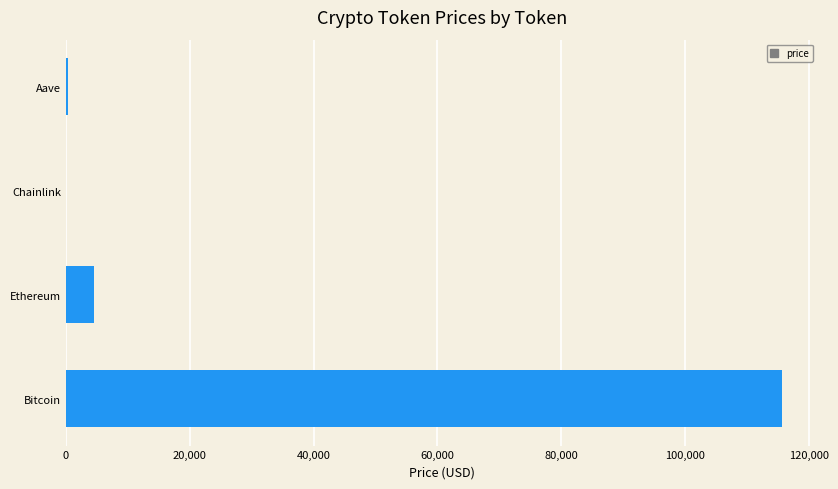

Are the bars horizontal?

Yes